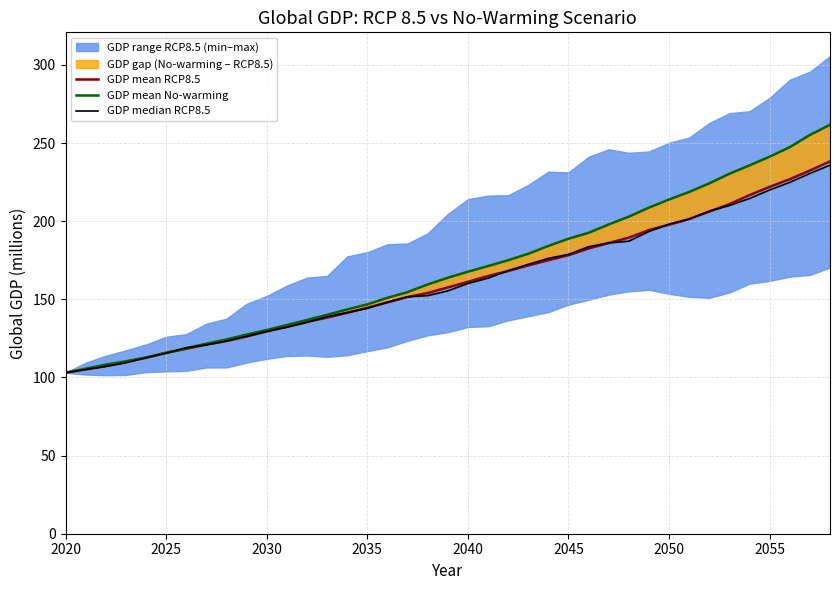

How many intersections are there between GDP mean RCP8.5 and GDP median RCP8.5?

14